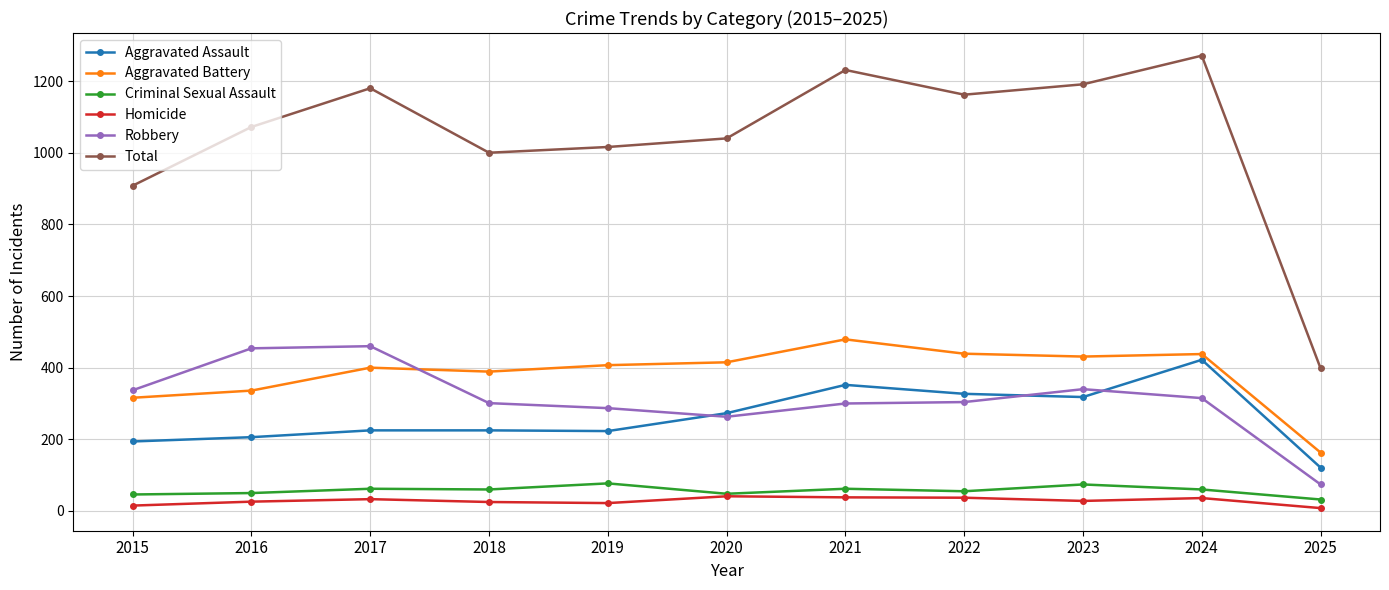

What is the spread (max minus min) of values at 2016?

1046